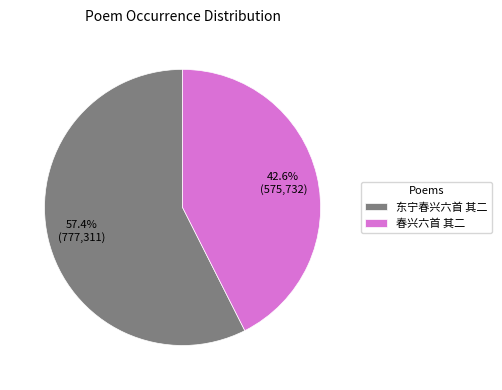

To the nearest percent, what is the difference between the 东宁春兴六首 其二 and 春兴六首 其二 slice percentages?

15%